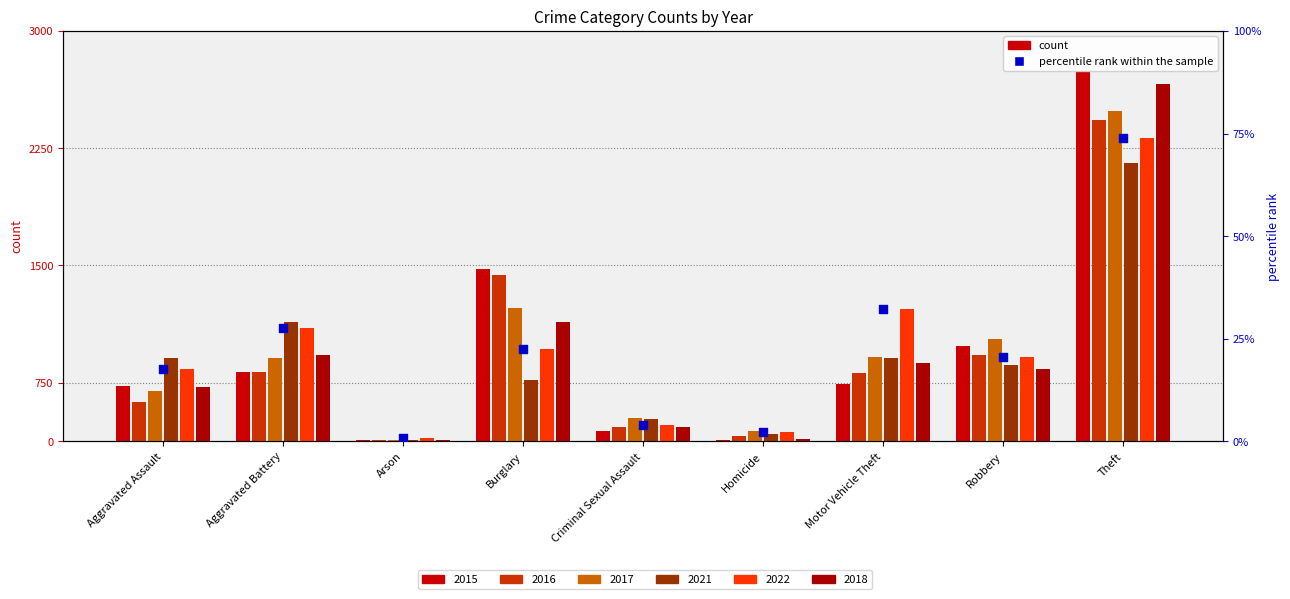

What is the change in value from Aggravated Battery to Theft?

+46.3